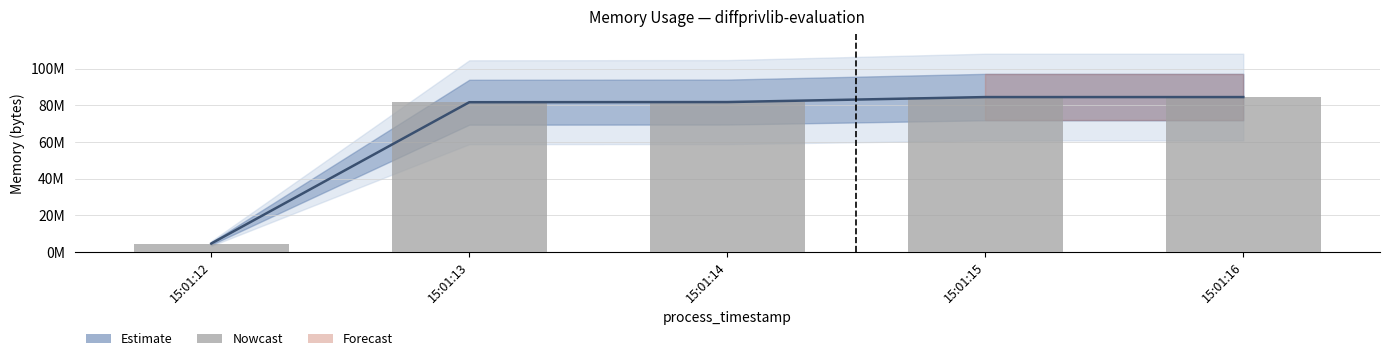

What is the difference between the maximum and second lowest values?

2805760